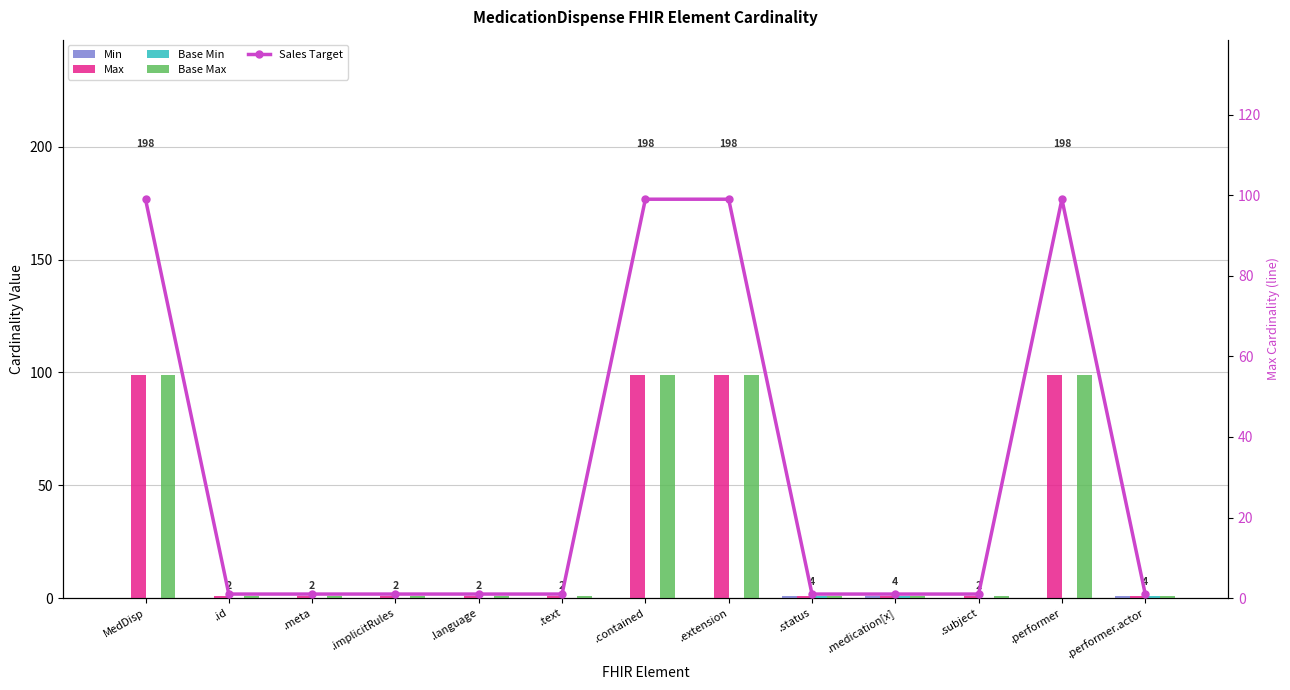

True or false: Base Min has a value of 0 at .performer.

True